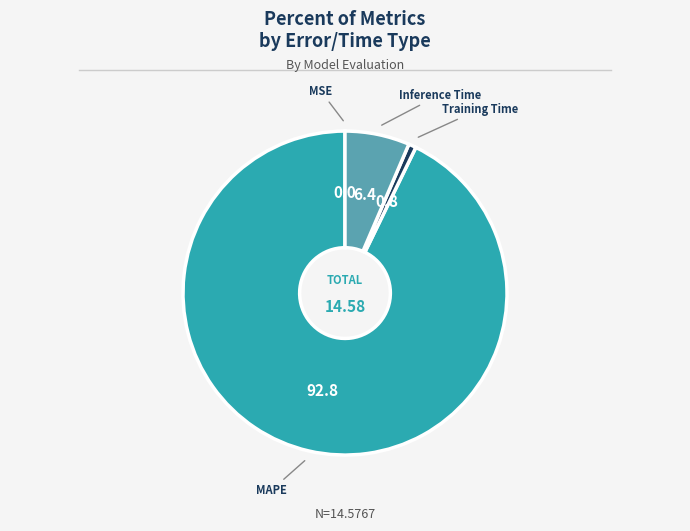

Which slice is the largest?

MAPE